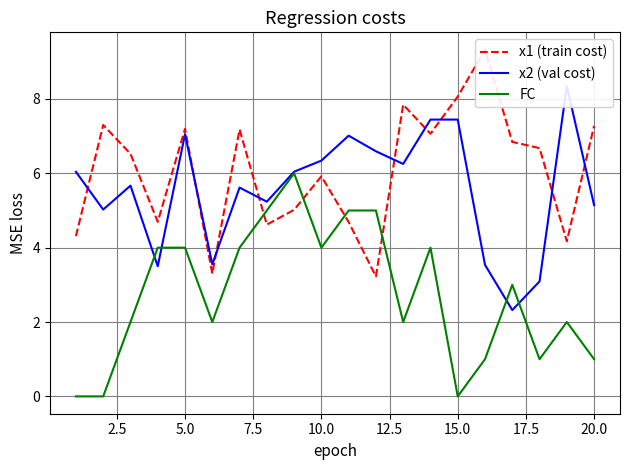

Is it true that FC equals 2 at 15.0?

False